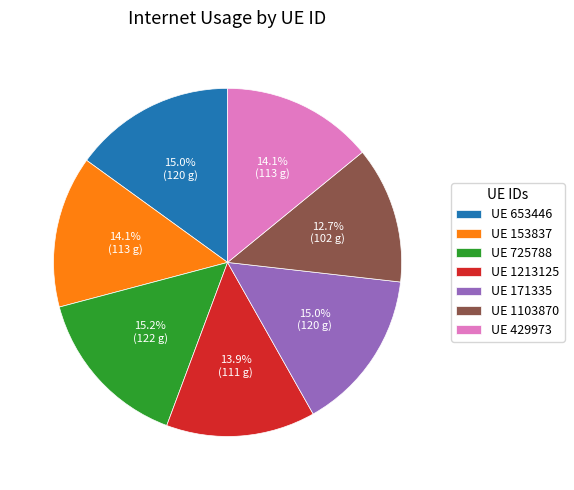

Which category has the smallest portion of the pie?

UE 1103870